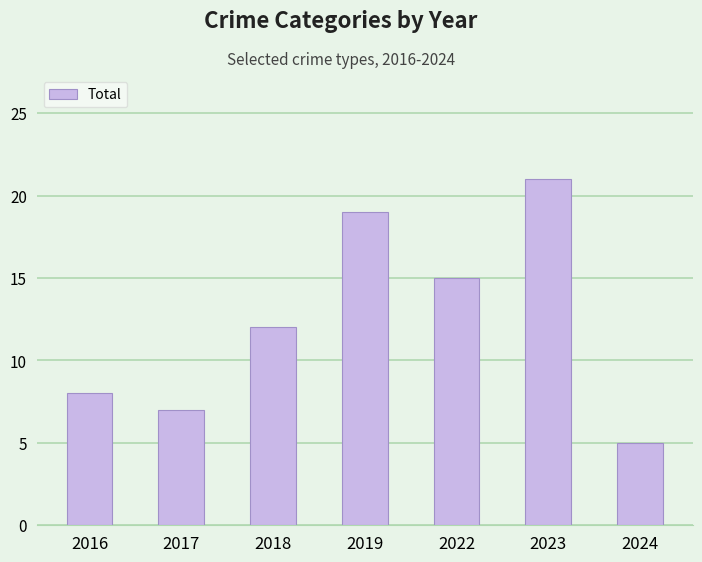

Where is the data nearest to the value 13?

2018